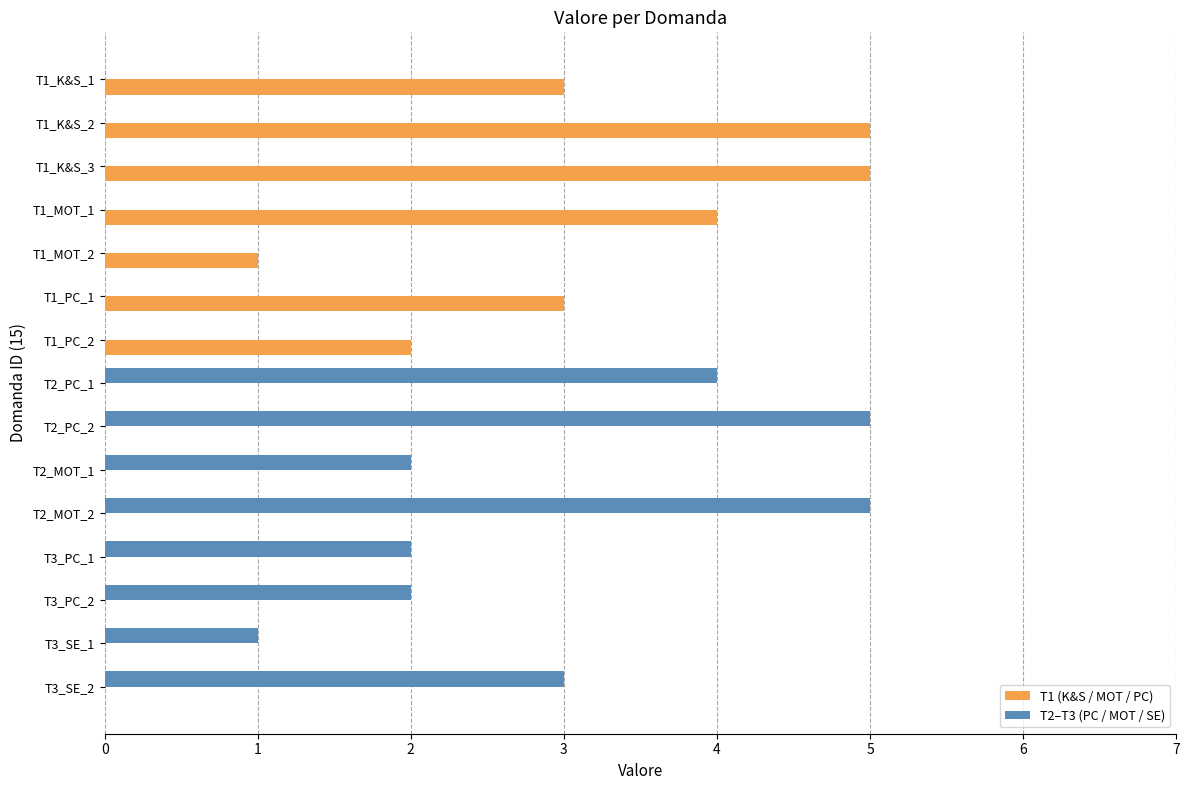

What is the average value of the T2–T3 (PC / MOT / SE) series?

2